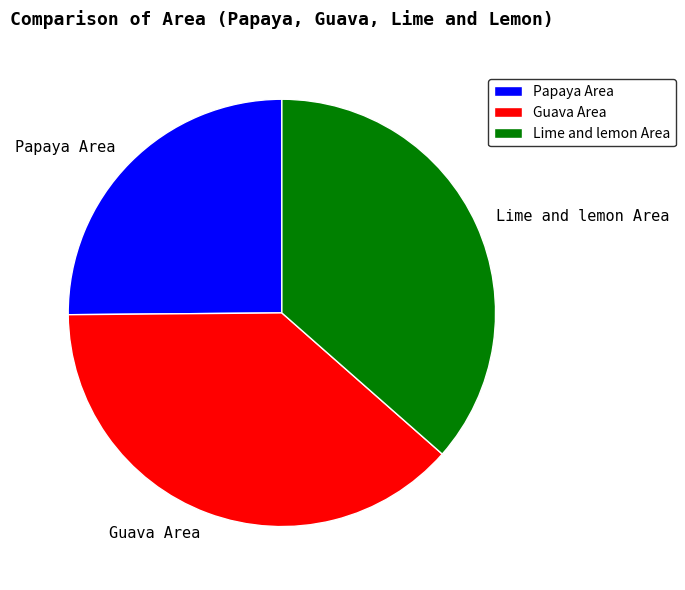

What is the ratio of the value at Papaya Area to the value at Guava Area?

0.7